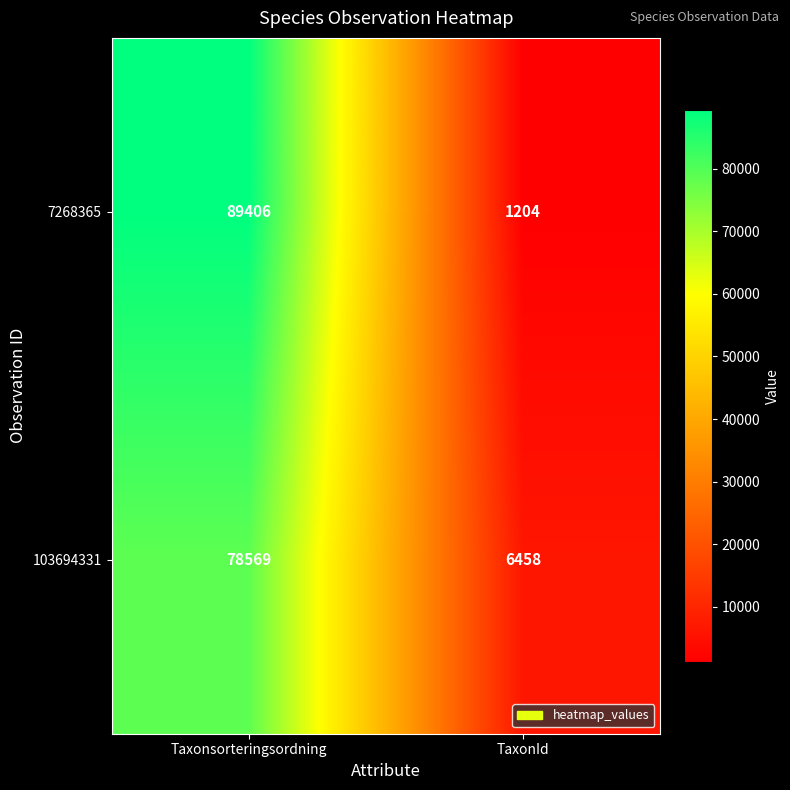

What is the smallest value displayed?

1204